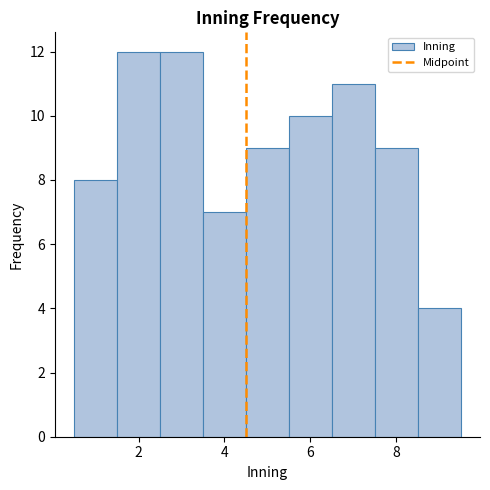

Reading left to right, transcribe this chart: for each bar, give the range it covers on the x-axis and its height. Neither the bar edges nor the heights are printed on the chart, so give them approximately, as read against the axes.

0.5 to 1.5: 8
1.5 to 2.5: 12
2.5 to 3.5: 12
3.5 to 4.5: 7
4.5 to 5.5: 9
5.5 to 6.5: 10
6.5 to 7.5: 11
7.5 to 8.5: 9
8.5 to 9.5: 4